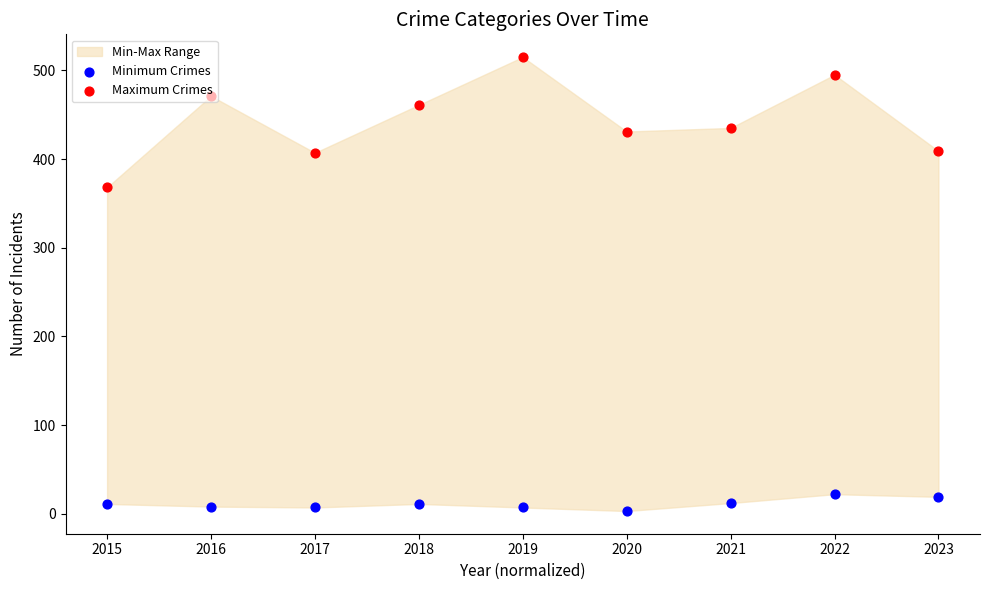

Which series reaches the maximum Y coordinate?

Maximum Crimes